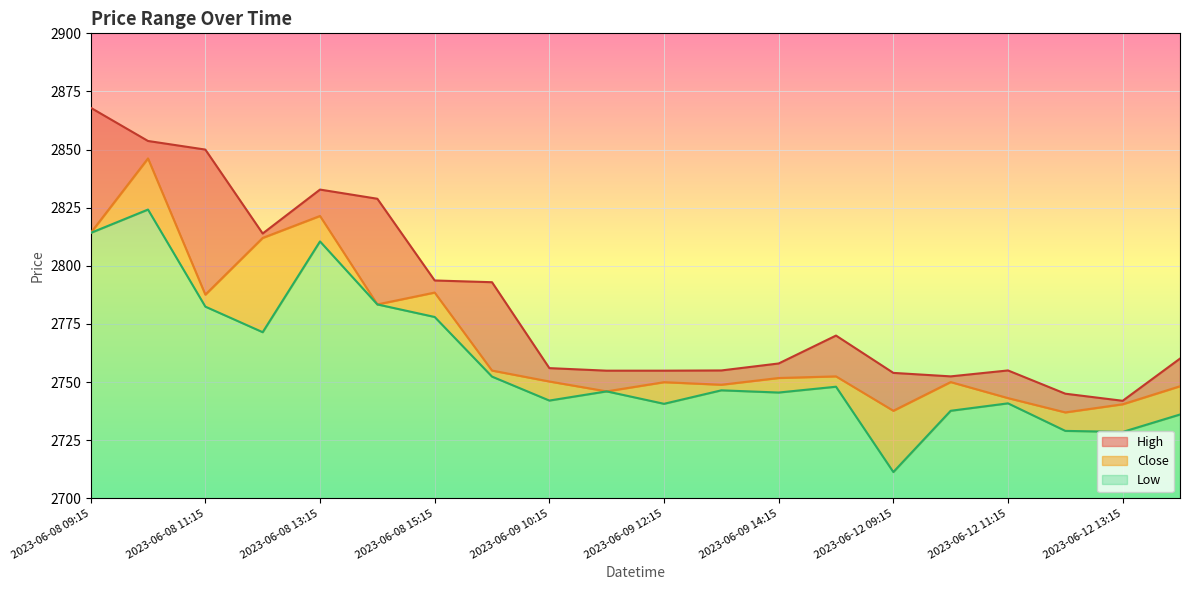

What is the minimum value shown in the chart?

2711.3